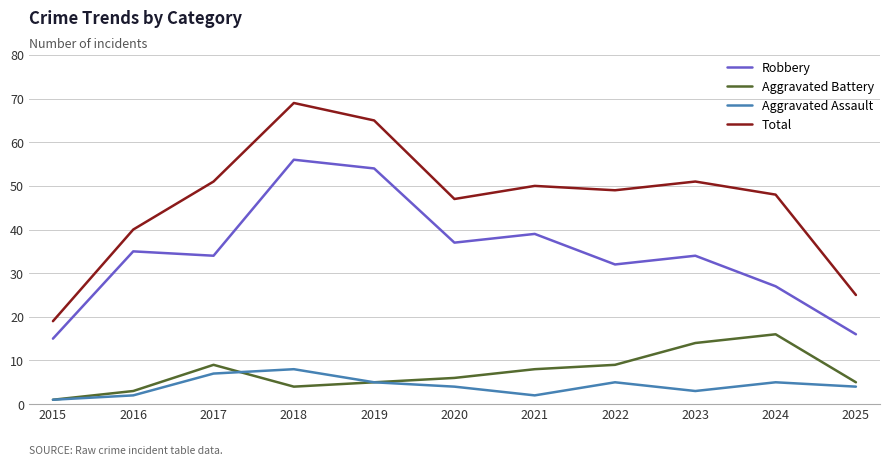

Is it true that Aggravated Assault equals 4 at 2025?

True